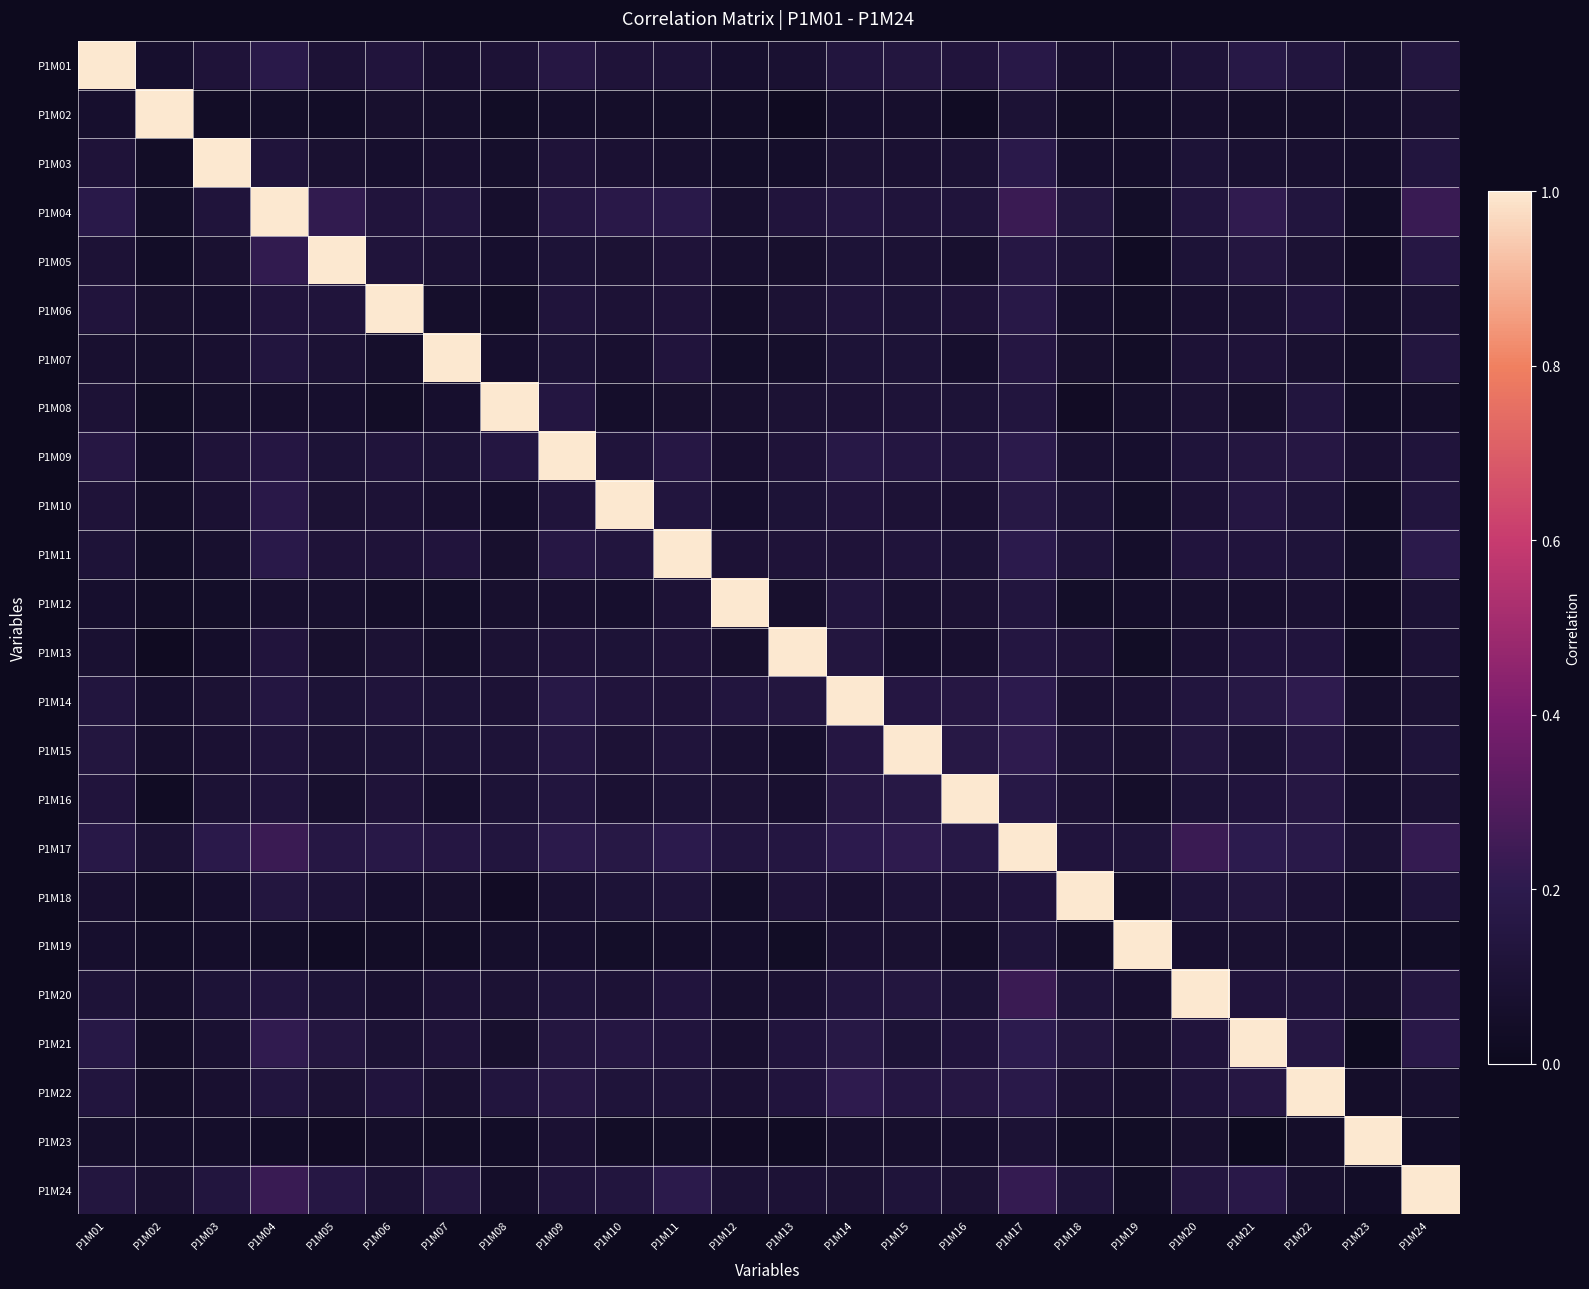

Reading right to left, extract all data points from this chart.

P1M01: P1M24=0.1	P1M23=0.1	P1M22=0.1	P1M21=0.2	P1M20=0.1	P1M19=0.1	P1M18=0.1	P1M17=0.2	P1M16=0.1	P1M15=0.1	P1M14=0.1	P1M13=0.1	P1M12=0.1	P1M11=0.1	P1M10=0.1	P1M09=0.2	P1M08=0.1	P1M07=0.1	P1M06=0.1	P1M05=0.1	P1M04=0.2	P1M03=0.1	P1M02=0.1	P1M01=1.0
P1M02: P1M24=0.1	P1M23=0.1	P1M22=0.1	P1M21=0.1	P1M20=0.1	P1M19=0.0	P1M18=0.0	P1M17=0.1	P1M16=0.0	P1M15=0.1	P1M14=0.1	P1M13=0.0	P1M12=0.0	P1M11=0.0	P1M10=0.1	P1M09=0.1	P1M08=0.0	P1M07=0.1	P1M06=0.1	P1M05=0.0	P1M04=0.0	P1M03=0.0	P1M02=1.0	P1M01=0.1
P1M03: P1M24=0.1	P1M23=0.1	P1M22=0.1	P1M21=0.1	P1M20=0.1	P1M19=0.1	P1M18=0.1	P1M17=0.2	P1M16=0.1	P1M15=0.1	P1M14=0.1	P1M13=0.1	P1M12=0.0	P1M11=0.1	P1M10=0.1	P1M09=0.1	P1M08=0.1	P1M07=0.1	P1M06=0.1	P1M05=0.1	P1M04=0.1	P1M03=1.0	P1M02=0.0	P1M01=0.1
P1M04: P1M24=0.2	P1M23=0.0	P1M22=0.1	P1M21=0.2	P1M20=0.1	P1M19=0.0	P1M18=0.1	P1M17=0.2	P1M16=0.1	P1M15=0.1	P1M14=0.1	P1M13=0.1	P1M12=0.1	P1M11=0.2	P1M10=0.2	P1M09=0.2	P1M08=0.1	P1M07=0.1	P1M06=0.1	P1M05=0.2	P1M04=1.0	P1M03=0.1	P1M02=0.0	P1M01=0.2
P1M05: P1M24=0.2	P1M23=0.0	P1M22=0.1	P1M21=0.1	P1M20=0.1	P1M19=0.0	P1M18=0.1	P1M17=0.2	P1M16=0.1	P1M15=0.1	P1M14=0.1	P1M13=0.1	P1M12=0.1	P1M11=0.1	P1M10=0.1	P1M09=0.1	P1M08=0.1	P1M07=0.1	P1M06=0.1	P1M05=1.0	P1M04=0.2	P1M03=0.1	P1M02=0.0	P1M01=0.1
P1M06: P1M24=0.1	P1M23=0.1	P1M22=0.1	P1M21=0.1	P1M20=0.1	P1M19=0.0	P1M18=0.1	P1M17=0.2	P1M16=0.1	P1M15=0.1	P1M14=0.1	P1M13=0.1	P1M12=0.1	P1M11=0.1	P1M10=0.1	P1M09=0.1	P1M08=0.0	P1M07=0.1	P1M06=1.0	P1M05=0.1	P1M04=0.1	P1M03=0.1	P1M02=0.1	P1M01=0.1
P1M07: P1M24=0.1	P1M23=0.0	P1M22=0.1	P1M21=0.1	P1M20=0.1	P1M19=0.0	P1M18=0.1	P1M17=0.2	P1M16=0.1	P1M15=0.1	P1M14=0.1	P1M13=0.1	P1M12=0.0	P1M11=0.1	P1M10=0.1	P1M09=0.1	P1M08=0.1	P1M07=1.0	P1M06=0.1	P1M05=0.1	P1M04=0.1	P1M03=0.1	P1M02=0.1	P1M01=0.1
P1M08: P1M24=0.1	P1M23=0.0	P1M22=0.1	P1M21=0.1	P1M20=0.1	P1M19=0.1	P1M18=0.0	P1M17=0.1	P1M16=0.1	P1M15=0.1	P1M14=0.1	P1M13=0.1	P1M12=0.1	P1M11=0.1	P1M10=0.1	P1M09=0.1	P1M08=1.0	P1M07=0.1	P1M06=0.0	P1M05=0.1	P1M04=0.1	P1M03=0.1	P1M02=0.0	P1M01=0.1
P1M09: P1M24=0.1	P1M23=0.1	P1M22=0.2	P1M21=0.1	P1M20=0.1	P1M19=0.1	P1M18=0.1	P1M17=0.2	P1M16=0.1	P1M15=0.2	P1M14=0.2	P1M13=0.1	P1M12=0.1	P1M11=0.2	P1M10=0.1	P1M09=1.0	P1M08=0.1	P1M07=0.1	P1M06=0.1	P1M05=0.1	P1M04=0.2	P1M03=0.1	P1M02=0.1	P1M01=0.2
P1M10: P1M24=0.1	P1M23=0.0	P1M22=0.1	P1M21=0.2	P1M20=0.1	P1M19=0.0	P1M18=0.1	P1M17=0.2	P1M16=0.1	P1M15=0.1	P1M14=0.1	P1M13=0.1	P1M12=0.1	P1M11=0.1	P1M10=1.0	P1M09=0.1	P1M08=0.1	P1M07=0.1	P1M06=0.1	P1M05=0.1	P1M04=0.2	P1M03=0.1	P1M02=0.1	P1M01=0.1
P1M11: P1M24=0.2	P1M23=0.0	P1M22=0.1	P1M21=0.1	P1M20=0.1	P1M19=0.1	P1M18=0.1	P1M17=0.2	P1M16=0.1	P1M15=0.1	P1M14=0.1	P1M13=0.1	P1M12=0.1	P1M11=1.0	P1M10=0.1	P1M09=0.2	P1M08=0.1	P1M07=0.1	P1M06=0.1	P1M05=0.1	P1M04=0.2	P1M03=0.1	P1M02=0.0	P1M01=0.1
P1M12: P1M24=0.1	P1M23=0.0	P1M22=0.1	P1M21=0.1	P1M20=0.1	P1M19=0.1	P1M18=0.0	P1M17=0.1	P1M16=0.1	P1M15=0.1	P1M14=0.1	P1M13=0.1	P1M12=1.0	P1M11=0.1	P1M10=0.1	P1M09=0.1	P1M08=0.1	P1M07=0.0	P1M06=0.1	P1M05=0.1	P1M04=0.1	P1M03=0.0	P1M02=0.0	P1M01=0.1
P1M13: P1M24=0.1	P1M23=0.0	P1M22=0.1	P1M21=0.1	P1M20=0.1	P1M19=0.0	P1M18=0.1	P1M17=0.1	P1M16=0.1	P1M15=0.1	P1M14=0.1	P1M13=1.0	P1M12=0.1	P1M11=0.1	P1M10=0.1	P1M09=0.1	P1M08=0.1	P1M07=0.1	P1M06=0.1	P1M05=0.1	P1M04=0.1	P1M03=0.1	P1M02=0.0	P1M01=0.1
P1M14: P1M24=0.1	P1M23=0.1	P1M22=0.2	P1M21=0.2	P1M20=0.1	P1M19=0.1	P1M18=0.1	P1M17=0.2	P1M16=0.2	P1M15=0.2	P1M14=1.0	P1M13=0.1	P1M12=0.1	P1M11=0.1	P1M10=0.1	P1M09=0.2	P1M08=0.1	P1M07=0.1	P1M06=0.1	P1M05=0.1	P1M04=0.1	P1M03=0.1	P1M02=0.1	P1M01=0.1
P1M15: P1M24=0.1	P1M23=0.1	P1M22=0.2	P1M21=0.1	P1M20=0.1	P1M19=0.1	P1M18=0.1	P1M17=0.2	P1M16=0.2	P1M15=1.0	P1M14=0.2	P1M13=0.1	P1M12=0.1	P1M11=0.1	P1M10=0.1	P1M09=0.2	P1M08=0.1	P1M07=0.1	P1M06=0.1	P1M05=0.1	P1M04=0.1	P1M03=0.1	P1M02=0.1	P1M01=0.1
P1M16: P1M24=0.1	P1M23=0.1	P1M22=0.2	P1M21=0.1	P1M20=0.1	P1M19=0.1	P1M18=0.1	P1M17=0.2	P1M16=1.0	P1M15=0.2	P1M14=0.2	P1M13=0.1	P1M12=0.1	P1M11=0.1	P1M10=0.1	P1M09=0.1	P1M08=0.1	P1M07=0.1	P1M06=0.1	P1M05=0.1	P1M04=0.1	P1M03=0.1	P1M02=0.0	P1M01=0.1
P1M17: P1M24=0.2	P1M23=0.1	P1M22=0.2	P1M21=0.2	P1M20=0.2	P1M19=0.1	P1M18=0.1	P1M17=1.0	P1M16=0.2	P1M15=0.2	P1M14=0.2	P1M13=0.1	P1M12=0.1	P1M11=0.2	P1M10=0.2	P1M09=0.2	P1M08=0.1	P1M07=0.2	P1M06=0.2	P1M05=0.2	P1M04=0.2	P1M03=0.2	P1M02=0.1	P1M01=0.2
P1M18: P1M24=0.1	P1M23=0.0	P1M22=0.1	P1M21=0.1	P1M20=0.1	P1M19=0.1	P1M18=1.0	P1M17=0.1	P1M16=0.1	P1M15=0.1	P1M14=0.1	P1M13=0.1	P1M12=0.0	P1M11=0.1	P1M10=0.1	P1M09=0.1	P1M08=0.0	P1M07=0.1	P1M06=0.1	P1M05=0.1	P1M04=0.1	P1M03=0.1	P1M02=0.0	P1M01=0.1
P1M19: P1M24=0.0	P1M23=0.0	P1M22=0.1	P1M21=0.1	P1M20=0.1	P1M19=1.0	P1M18=0.1	P1M17=0.1	P1M16=0.1	P1M15=0.1	P1M14=0.1	P1M13=0.0	P1M12=0.1	P1M11=0.1	P1M10=0.0	P1M09=0.1	P1M08=0.1	P1M07=0.0	P1M06=0.0	P1M05=0.0	P1M04=0.0	P1M03=0.1	P1M02=0.0	P1M01=0.1
P1M20: P1M24=0.1	P1M23=0.1	P1M22=0.1	P1M21=0.1	P1M20=1.0	P1M19=0.1	P1M18=0.1	P1M17=0.2	P1M16=0.1	P1M15=0.1	P1M14=0.1	P1M13=0.1	P1M12=0.1	P1M11=0.1	P1M10=0.1	P1M09=0.1	P1M08=0.1	P1M07=0.1	P1M06=0.1	P1M05=0.1	P1M04=0.1	P1M03=0.1	P1M02=0.1	P1M01=0.1
P1M21: P1M24=0.2	P1M23=0.0	P1M22=0.2	P1M21=1.0	P1M20=0.1	P1M19=0.1	P1M18=0.1	P1M17=0.2	P1M16=0.1	P1M15=0.1	P1M14=0.2	P1M13=0.1	P1M12=0.1	P1M11=0.1	P1M10=0.2	P1M09=0.1	P1M08=0.1	P1M07=0.1	P1M06=0.1	P1M05=0.1	P1M04=0.2	P1M03=0.1	P1M02=0.1	P1M01=0.2
P1M22: P1M24=0.1	P1M23=0.1	P1M22=1.0	P1M21=0.2	P1M20=0.1	P1M19=0.1	P1M18=0.1	P1M17=0.2	P1M16=0.2	P1M15=0.2	P1M14=0.2	P1M13=0.1	P1M12=0.1	P1M11=0.1	P1M10=0.1	P1M09=0.2	P1M08=0.1	P1M07=0.1	P1M06=0.1	P1M05=0.1	P1M04=0.1	P1M03=0.1	P1M02=0.1	P1M01=0.1
P1M23: P1M24=0.0	P1M23=1.0	P1M22=0.1	P1M21=0.0	P1M20=0.1	P1M19=0.0	P1M18=0.0	P1M17=0.1	P1M16=0.1	P1M15=0.1	P1M14=0.1	P1M13=0.0	P1M12=0.0	P1M11=0.0	P1M10=0.0	P1M09=0.1	P1M08=0.0	P1M07=0.0	P1M06=0.1	P1M05=0.0	P1M04=0.0	P1M03=0.1	P1M02=0.1	P1M01=0.1
P1M24: P1M24=1.0	P1M23=0.0	P1M22=0.1	P1M21=0.2	P1M20=0.1	P1M19=0.0	P1M18=0.1	P1M17=0.2	P1M16=0.1	P1M15=0.1	P1M14=0.1	P1M13=0.1	P1M12=0.1	P1M11=0.2	P1M10=0.1	P1M09=0.1	P1M08=0.1	P1M07=0.1	P1M06=0.1	P1M05=0.2	P1M04=0.2	P1M03=0.1	P1M02=0.1	P1M01=0.1